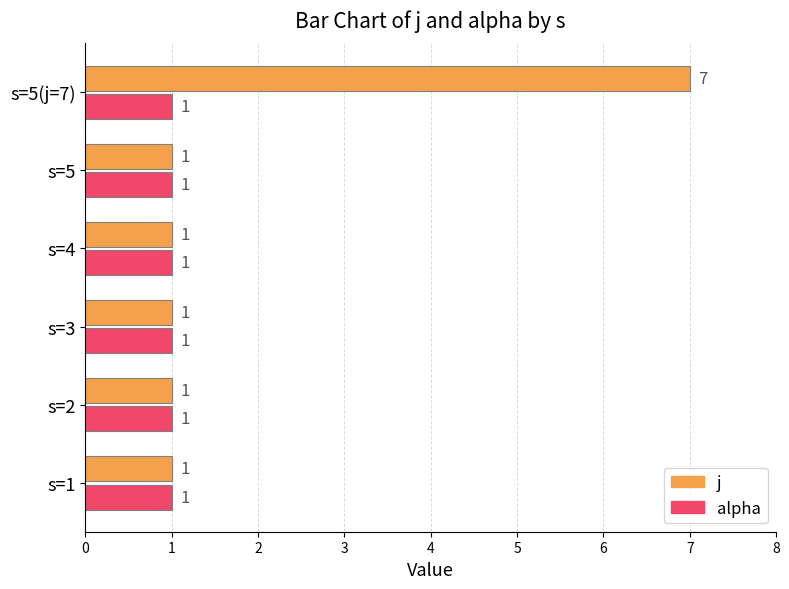

What is the difference between the maximum and minimum values in the j series?

6